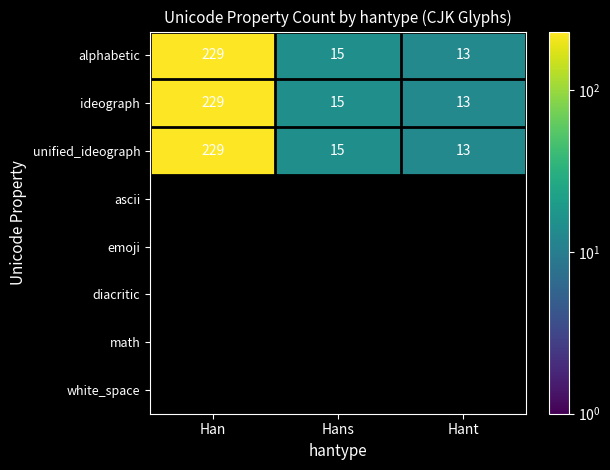

What is the smallest value displayed?

13.0